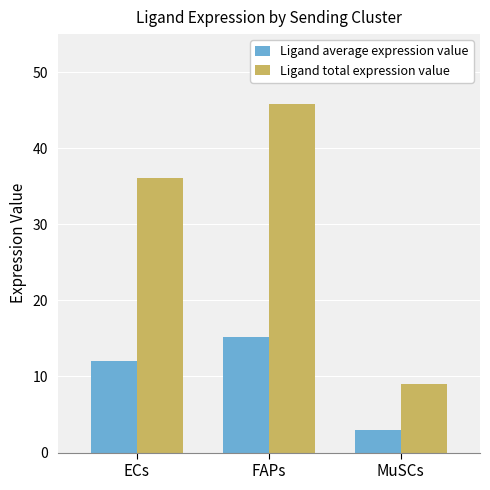

Reading left to right, extract all data points from this chart.

Ligand average expression value: 12.0	15.3	3.0
Ligand total expression value: 36.1	45.8	9.0